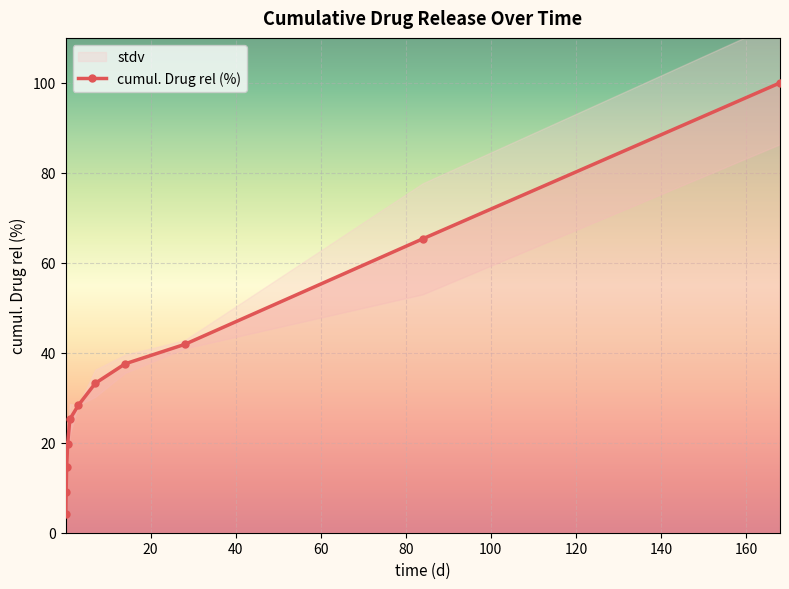

True or false: cumul. Drug rel (%) has more than 1 points higher than both neighbors.

False